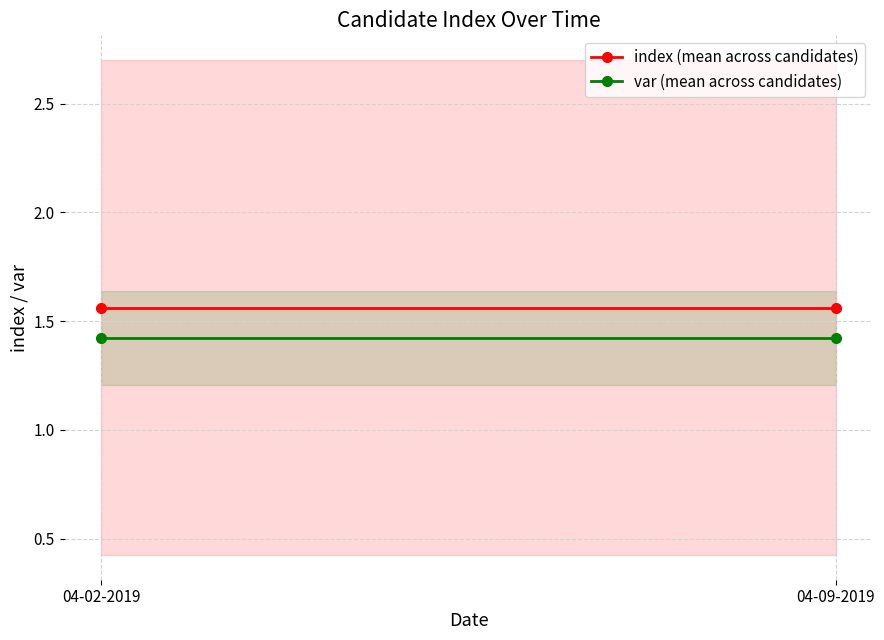

What are all the series names shown in the legend?

index (mean across candidates), var (mean across candidates)